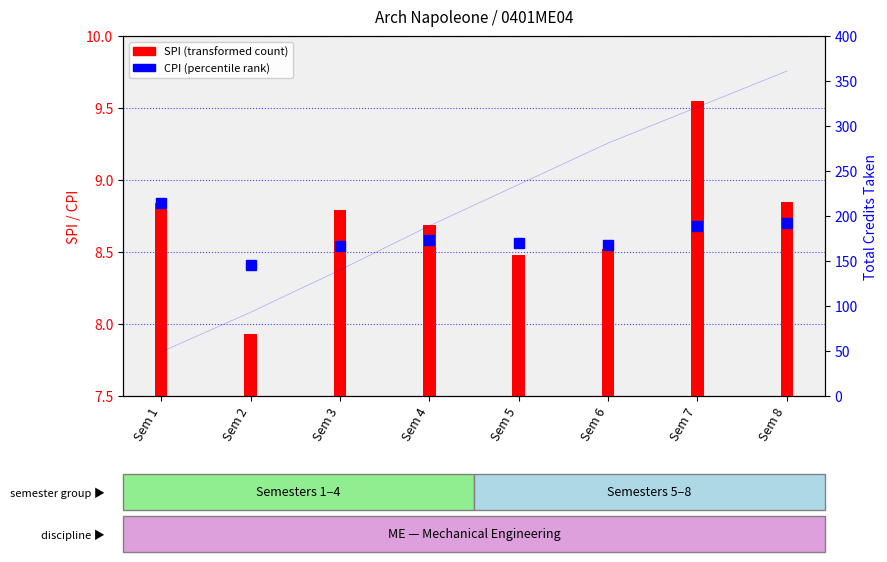

How many bars are there in total?

8